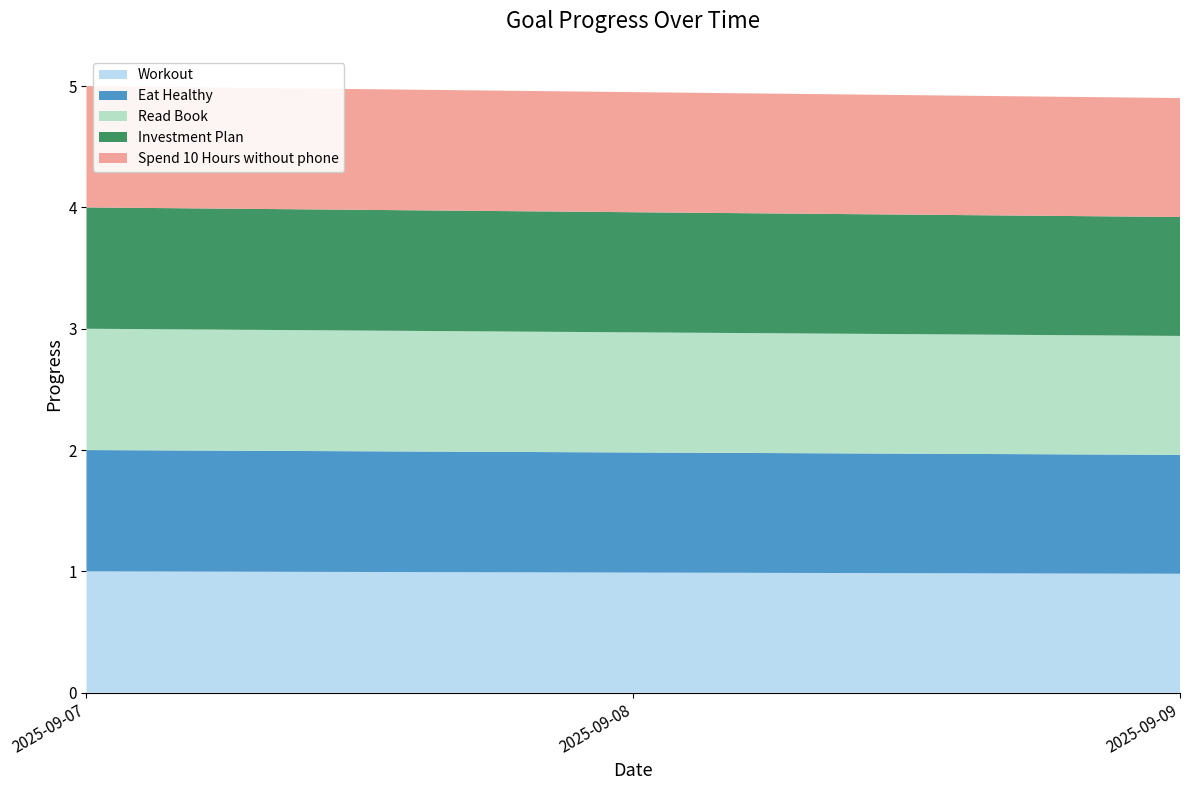

Reading right to left, transcribe all the data shown in this chart.

Workout: 2025-09-09=1.0	2025-09-08=1.0	2025-09-07=1.0
Eat Healthy: 2025-09-09=1.0	2025-09-08=1.0	2025-09-07=1.0
Read Book: 2025-09-09=1.0	2025-09-08=1.0	2025-09-07=1.0
Investment Plan: 2025-09-09=1.0	2025-09-08=1.0	2025-09-07=1.0
Spend 10 Hours without phone: 2025-09-09=1.0	2025-09-08=1.0	2025-09-07=1.0